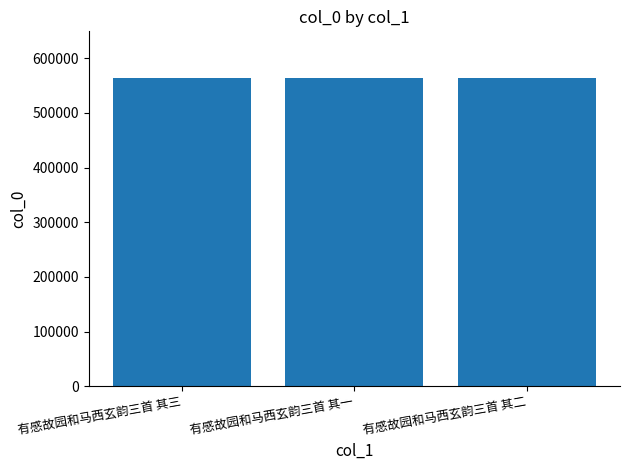

What is the average value?

564457